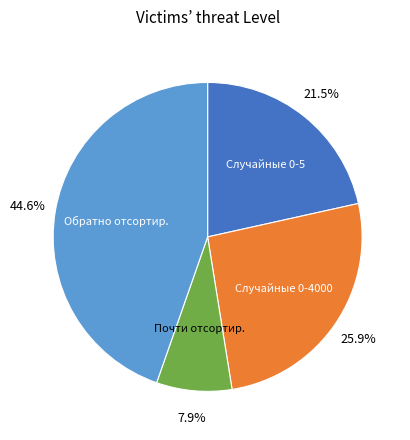

Count the number of slices in the pie.

4